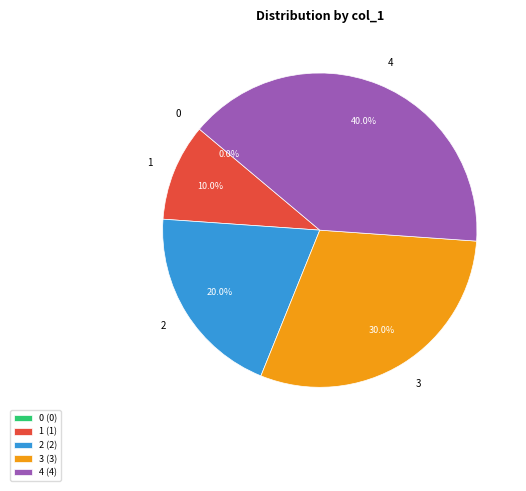

How many segments does this pie chart have?

5